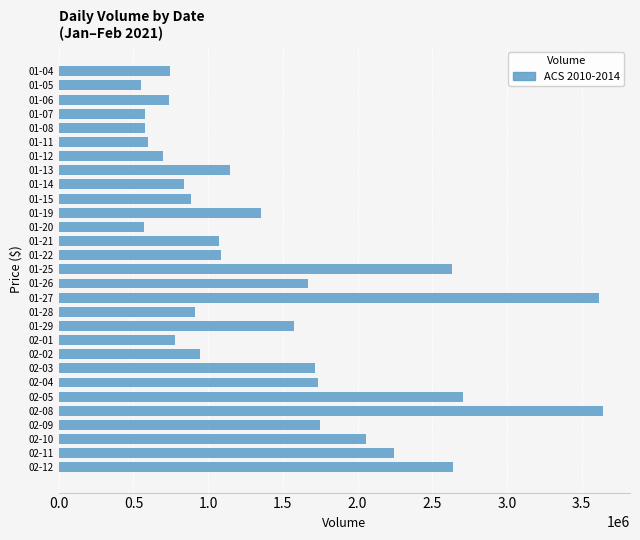

What is the ratio of the value at 02-08 to the value at 01-11?

6.1